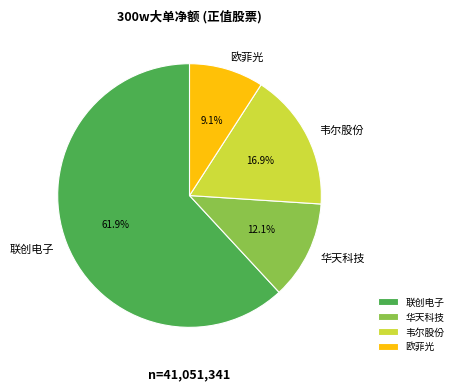

Between 韦尔股份 and 华天科技, which is larger?

韦尔股份